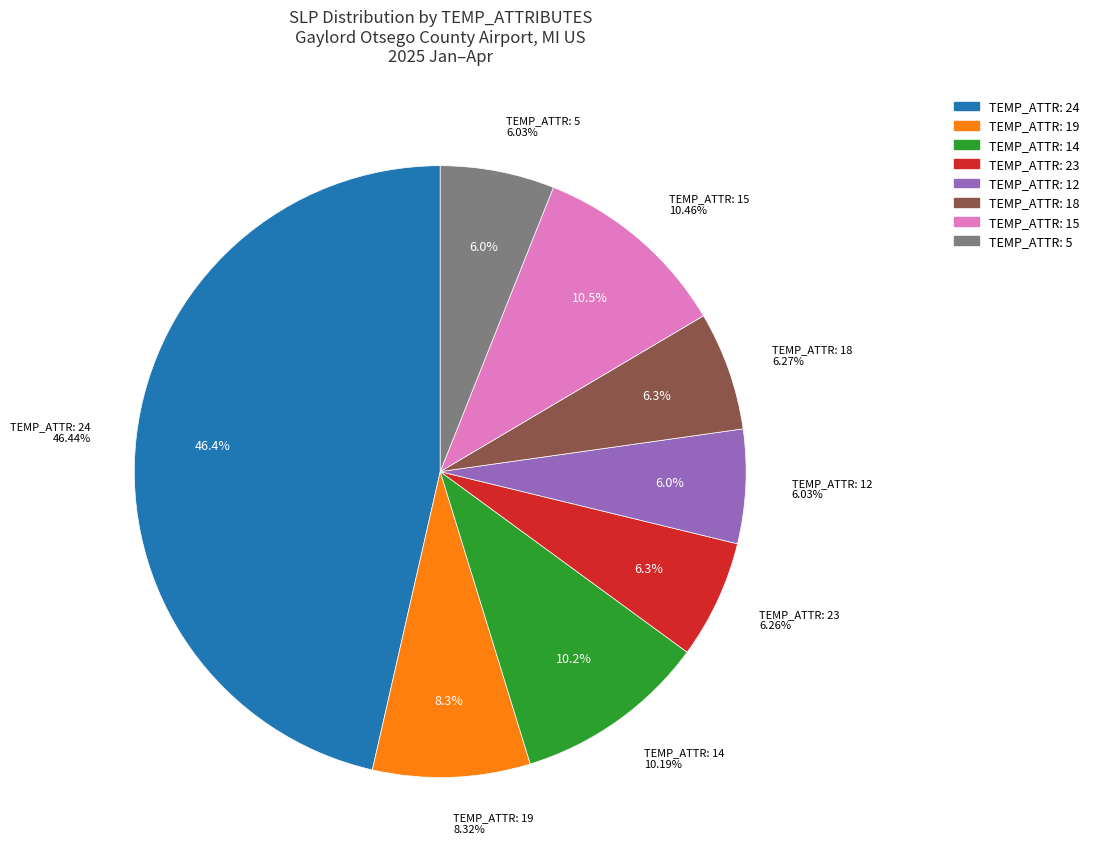

Is it true that 12 is 1% of the pie?

False